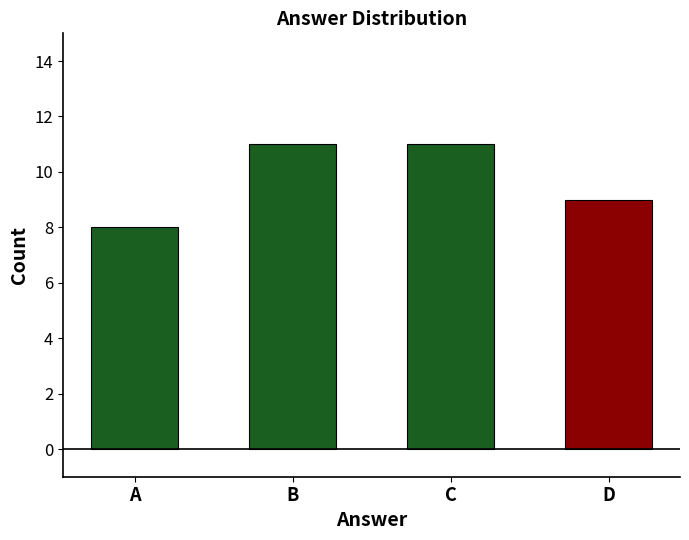

What is the difference between the second highest and second lowest values?

2